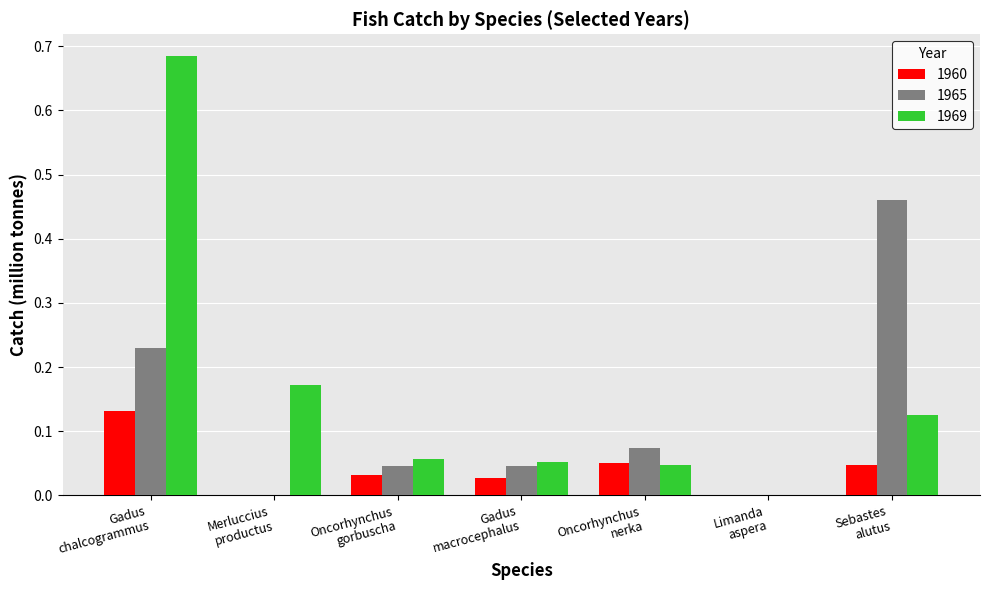

At which category is the sum across all series the highest?

Gadus
chalcogrammus